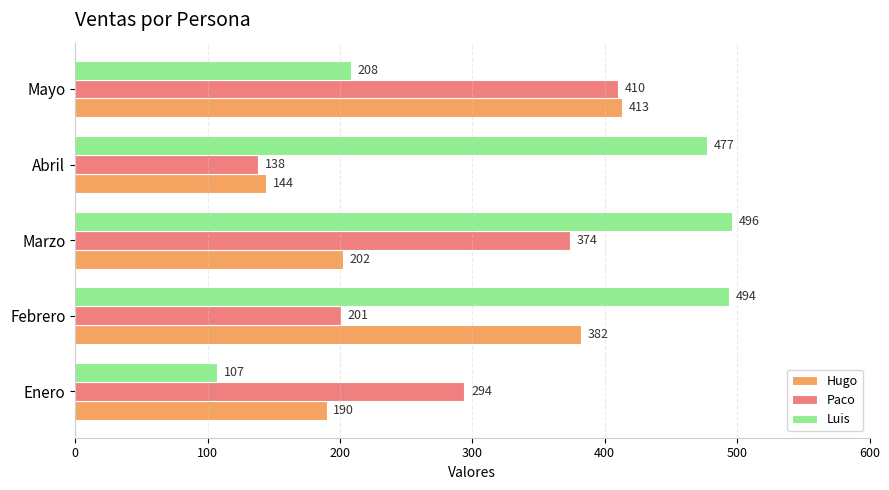

List the series in order of their peak value, lowest first.

Paco, Hugo, Luis